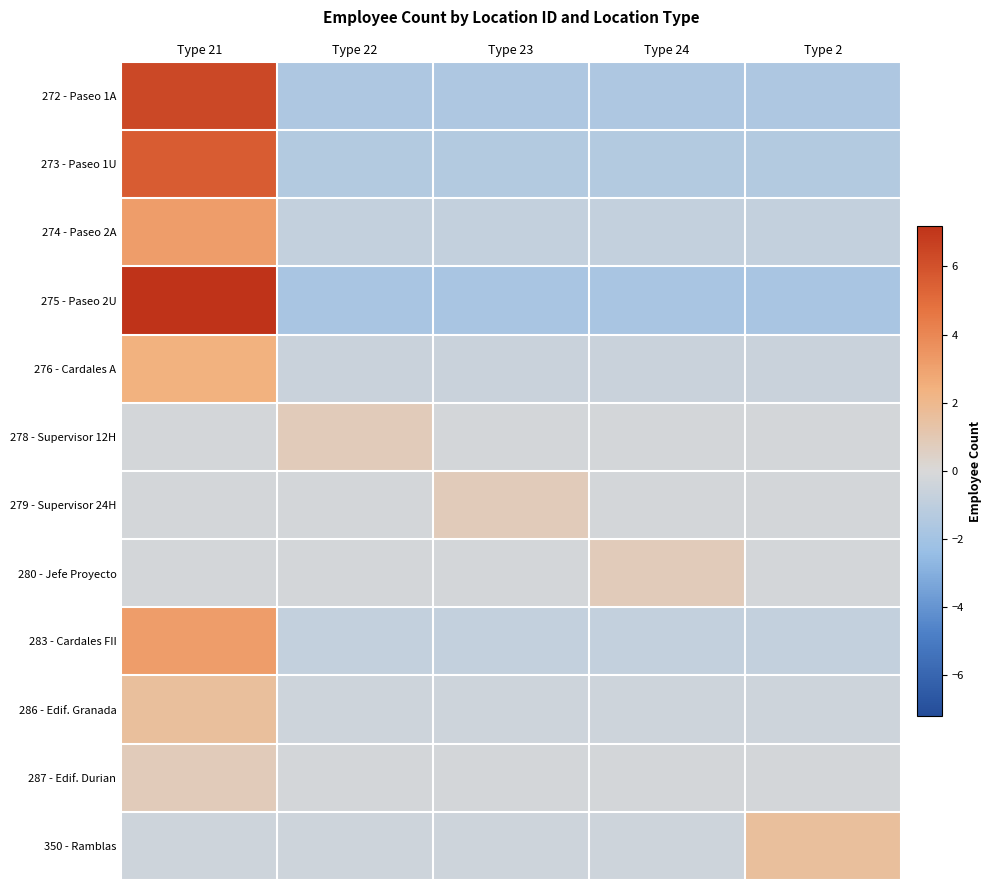

Which category has the lowest value across all series?

Type 22